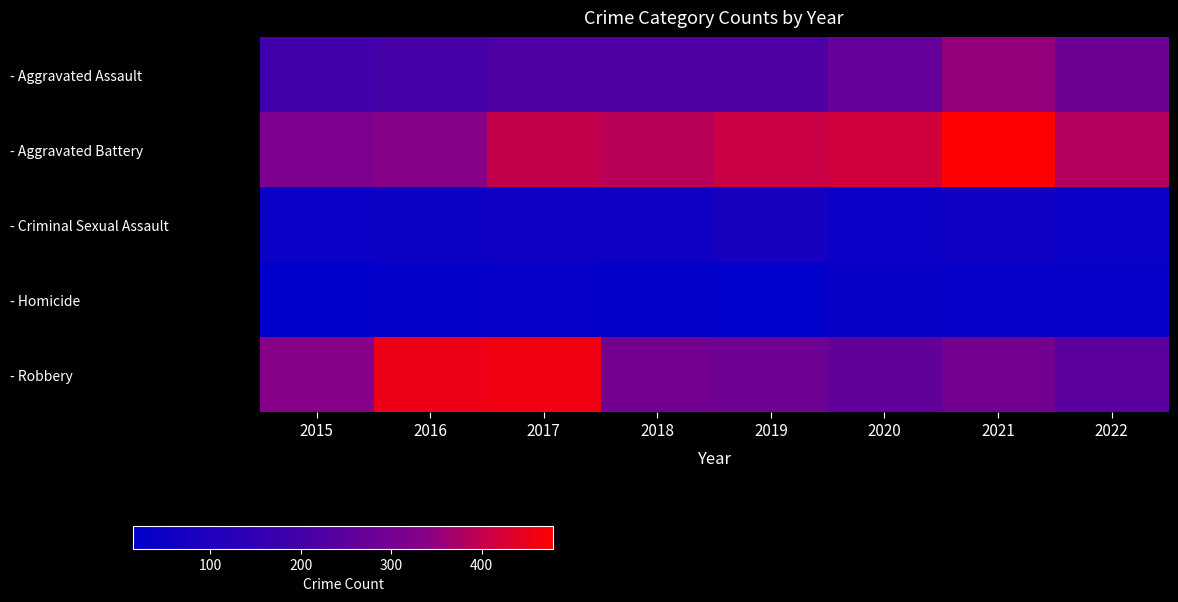

Between 2019 and 2015, which is larger?

2019